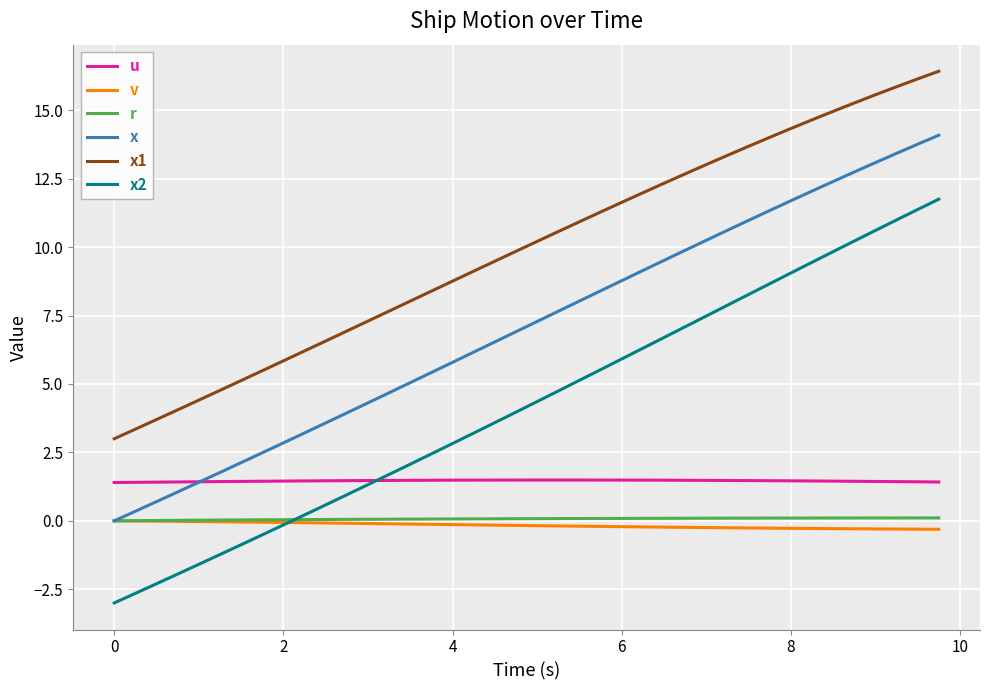

True or false: r and x2 intersect in this chart.

True